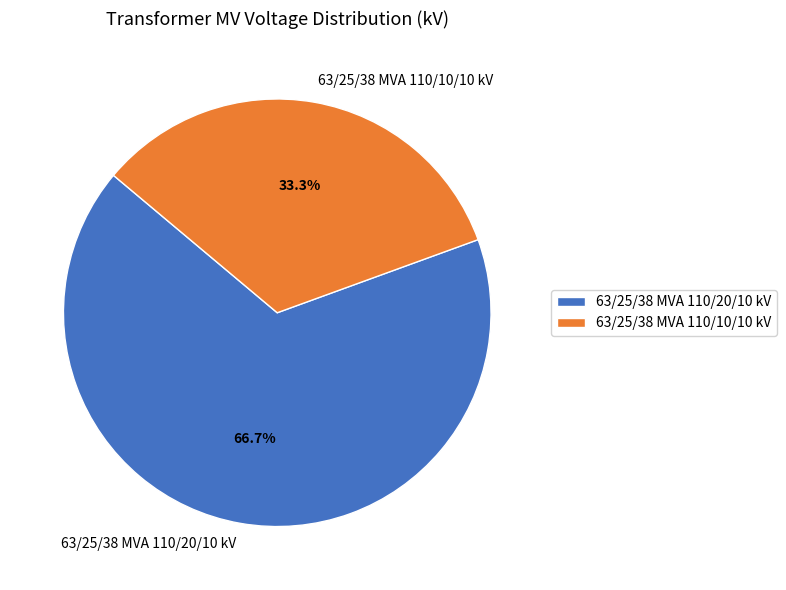

How many slices are in this pie chart?

2